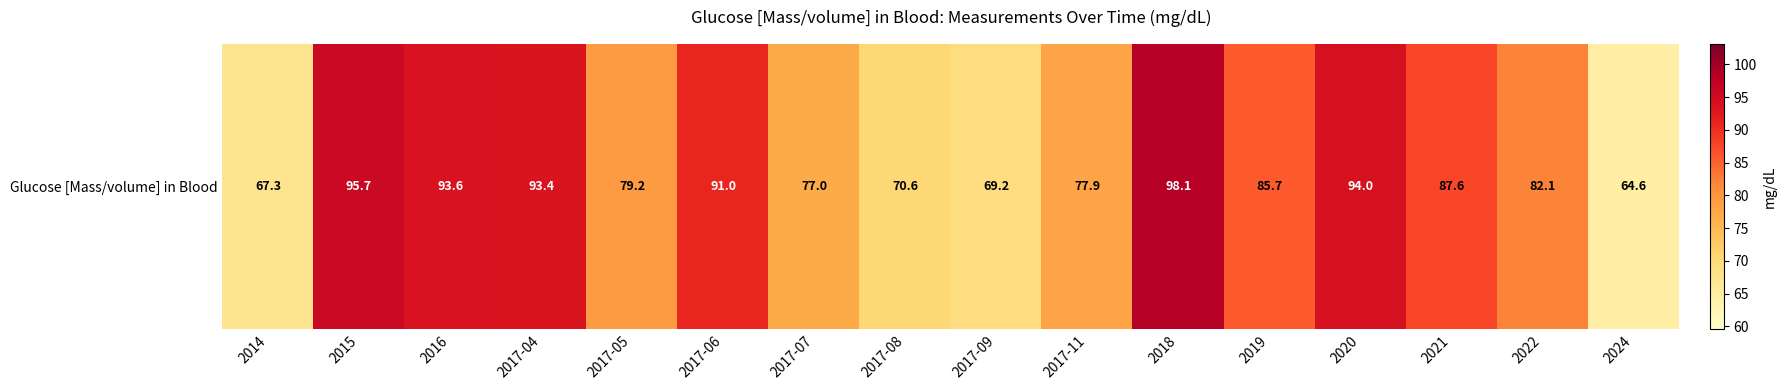

Between 2017-08 and 2015, which is larger?

2015